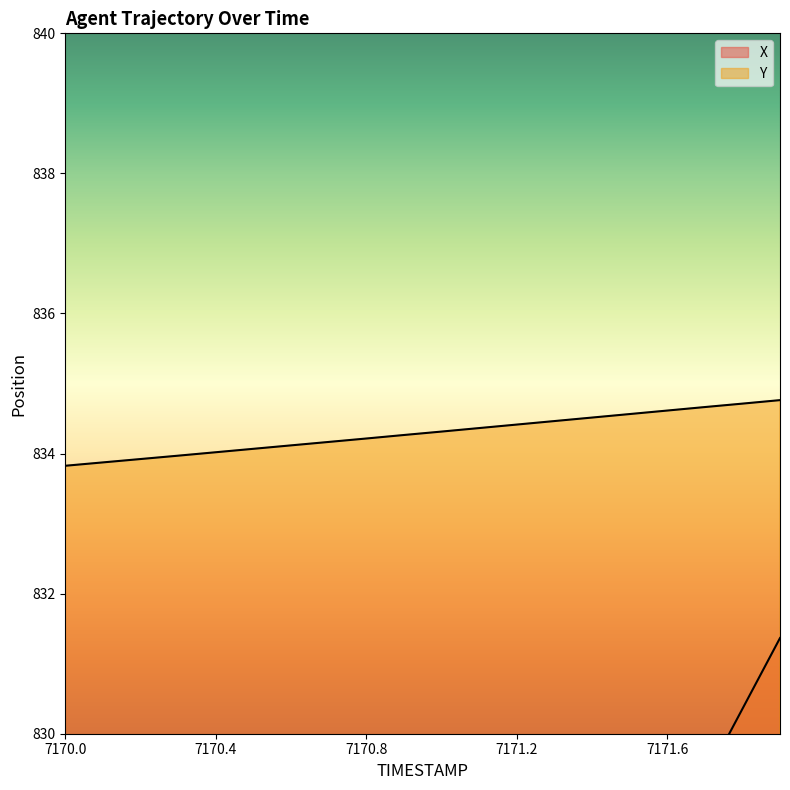

What value does the X series have at 7170.7?

819.2